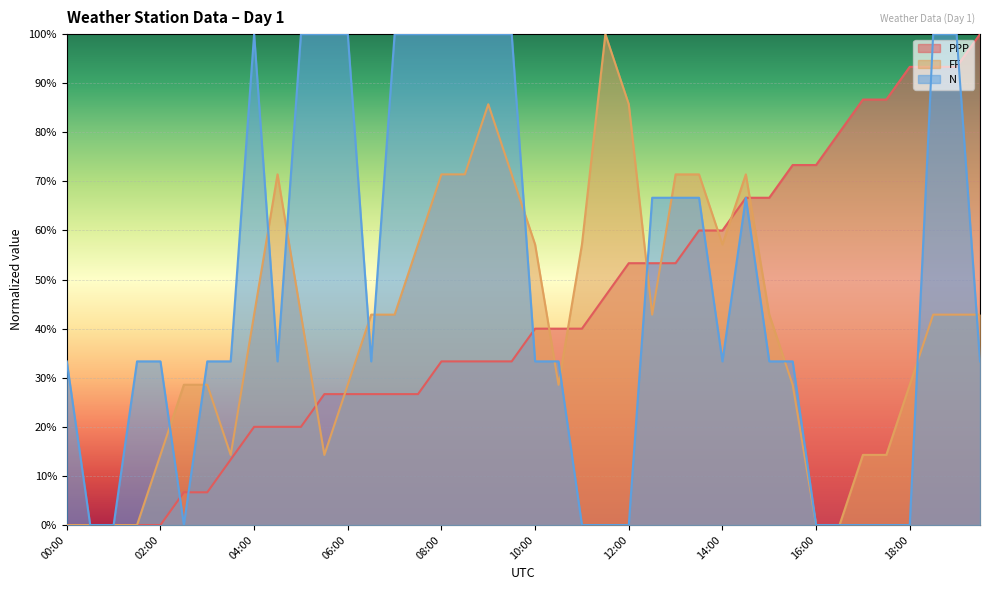

Which label corresponds to the smallest value in the chart?

00:00